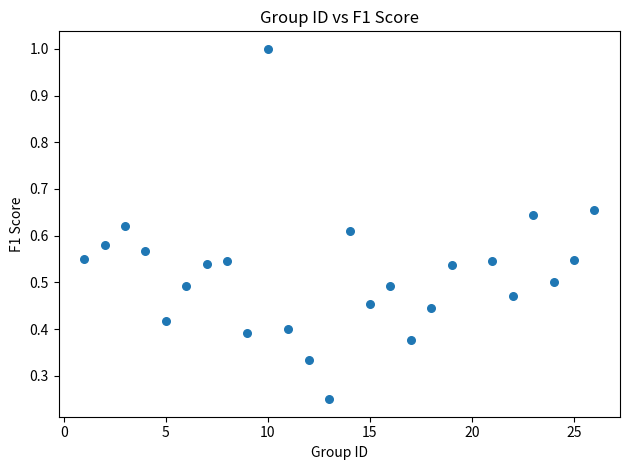

What is the range of X values (max minus min)?

25.0